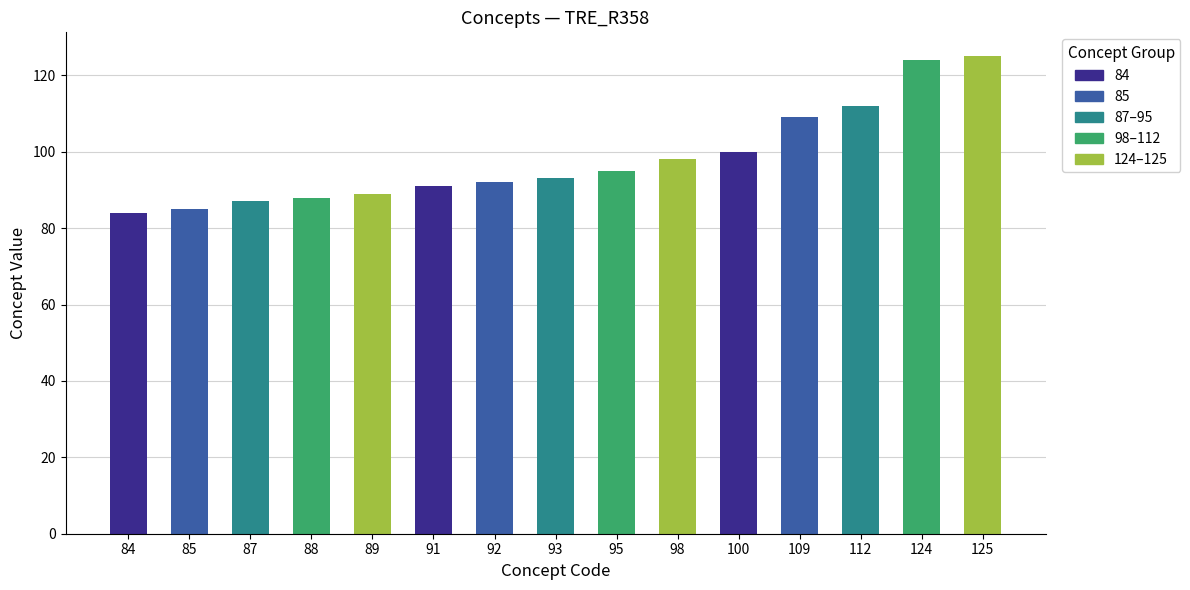

At which label does the data first exceed 93?

95